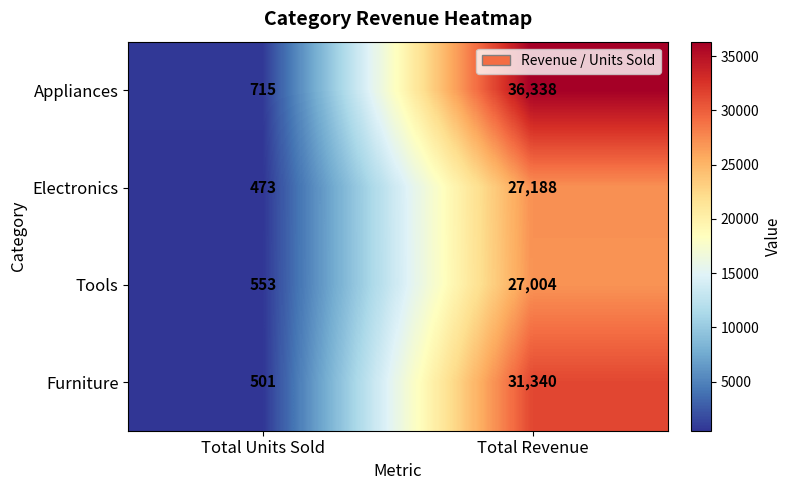

The value of Furniture at Total Revenue is 31340. True or false?

True